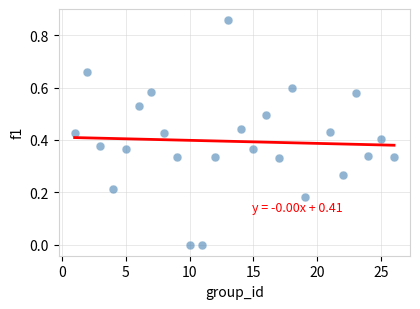

What is the range of X values (max minus min)?

25.0